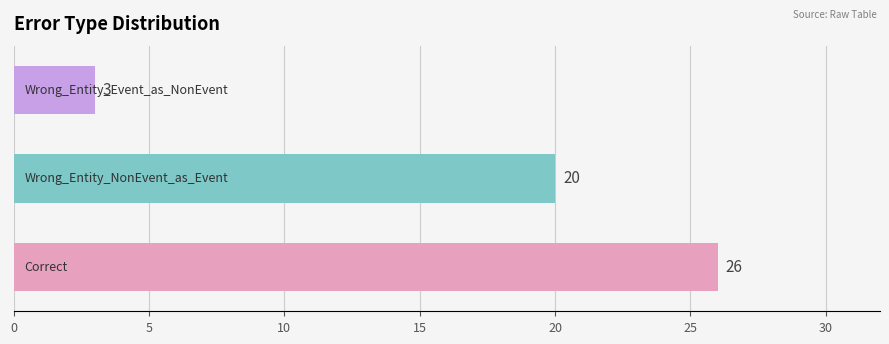

What is the average value?

16